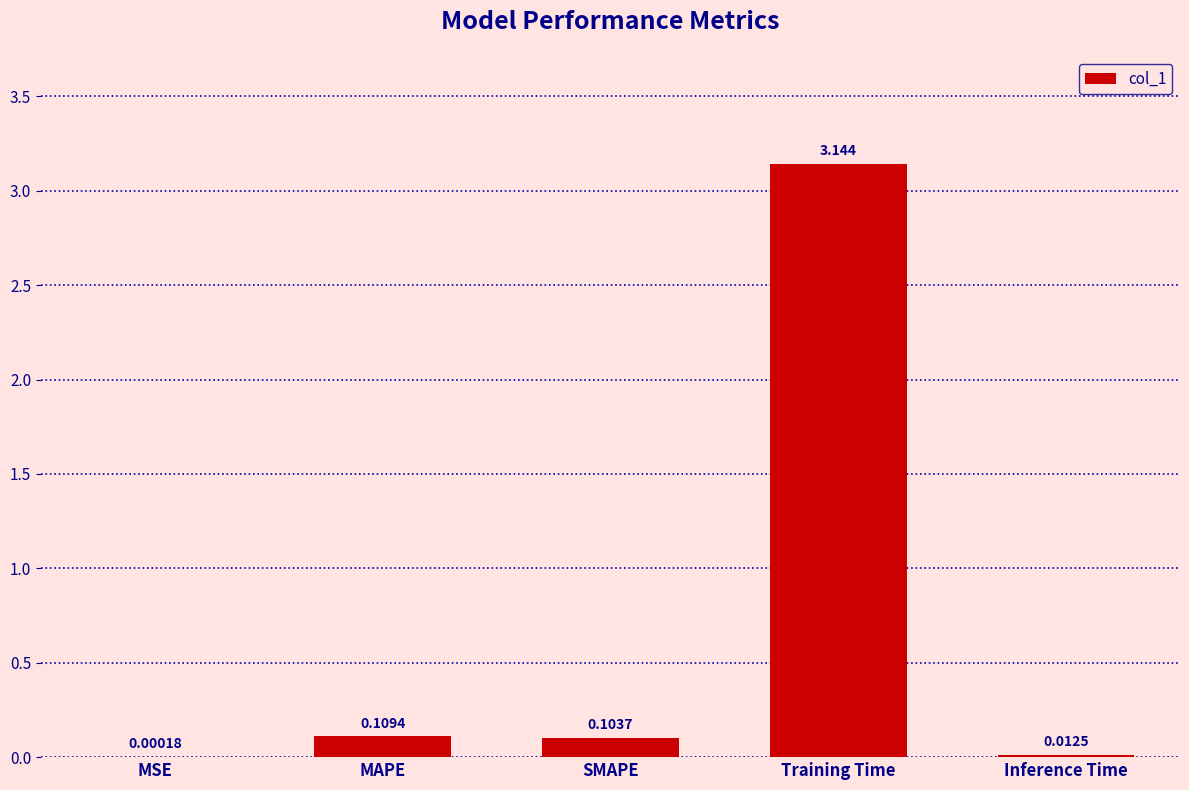

Which has a higher value, MSE or Training Time?

Training Time